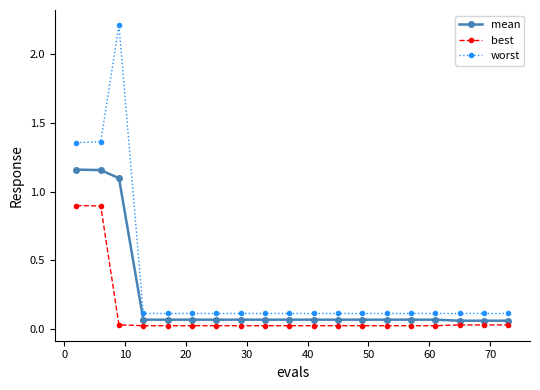

Rank the series by their average value, from lowest to highest.

best, mean, worst